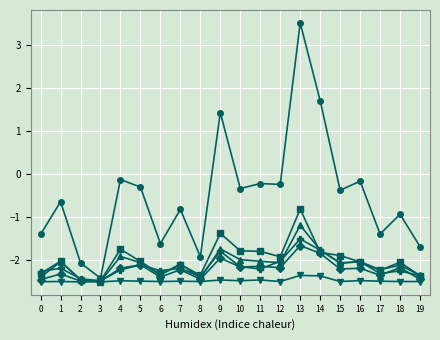

What is the maximum value shown in the chart?

3.5